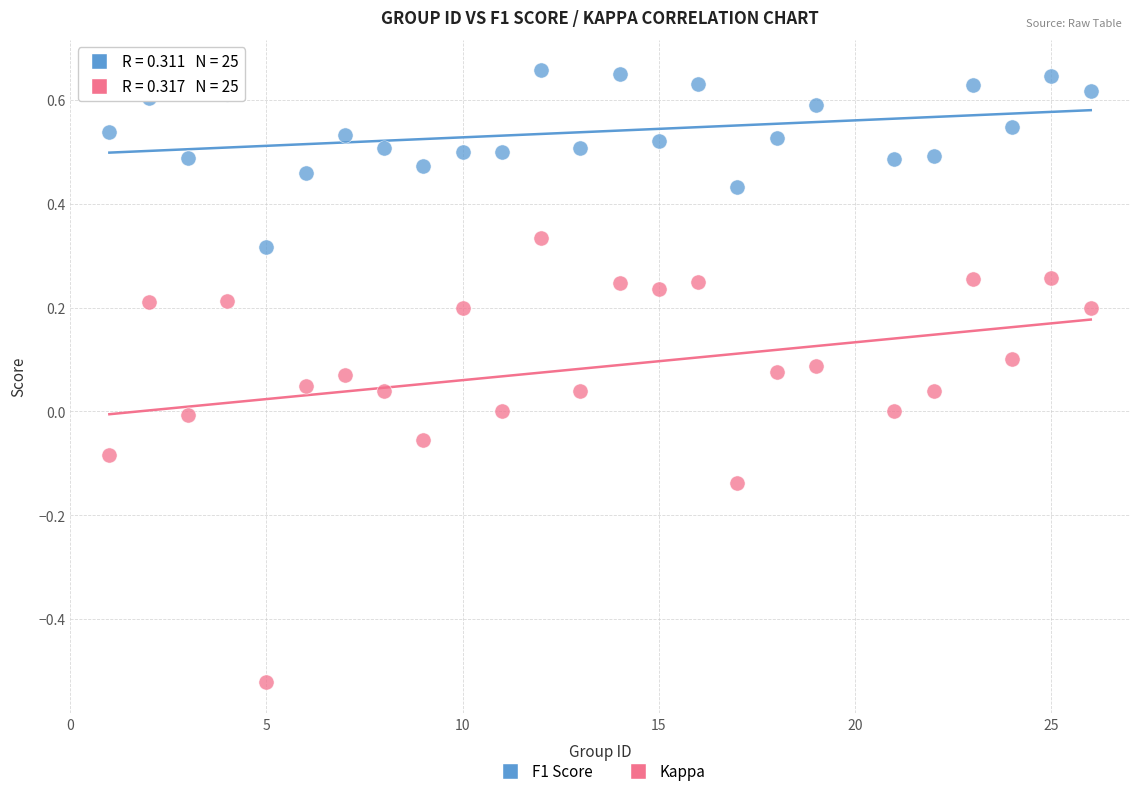

What are all the series names shown in the legend?

F1 Score, Kappa